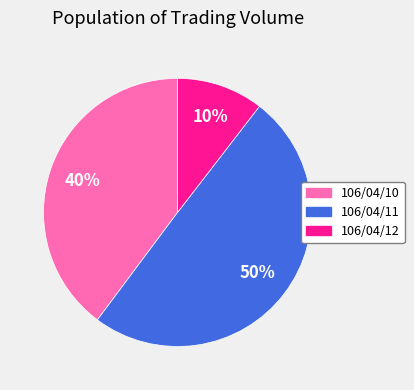

The 106/04/10 slice represents 40% of the pie. True or false?

True